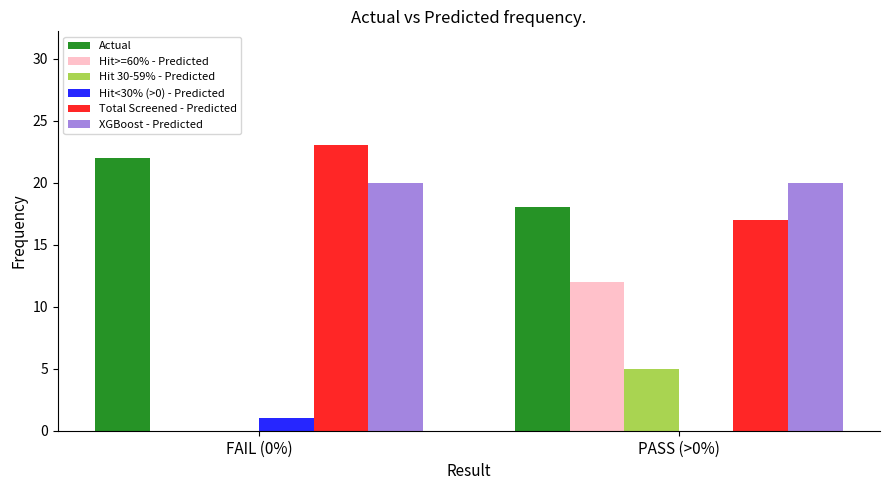

Is the value of Actual at PASS (>0%) greater than the value of Total Screened - Predicted at FAIL (0%)?

No